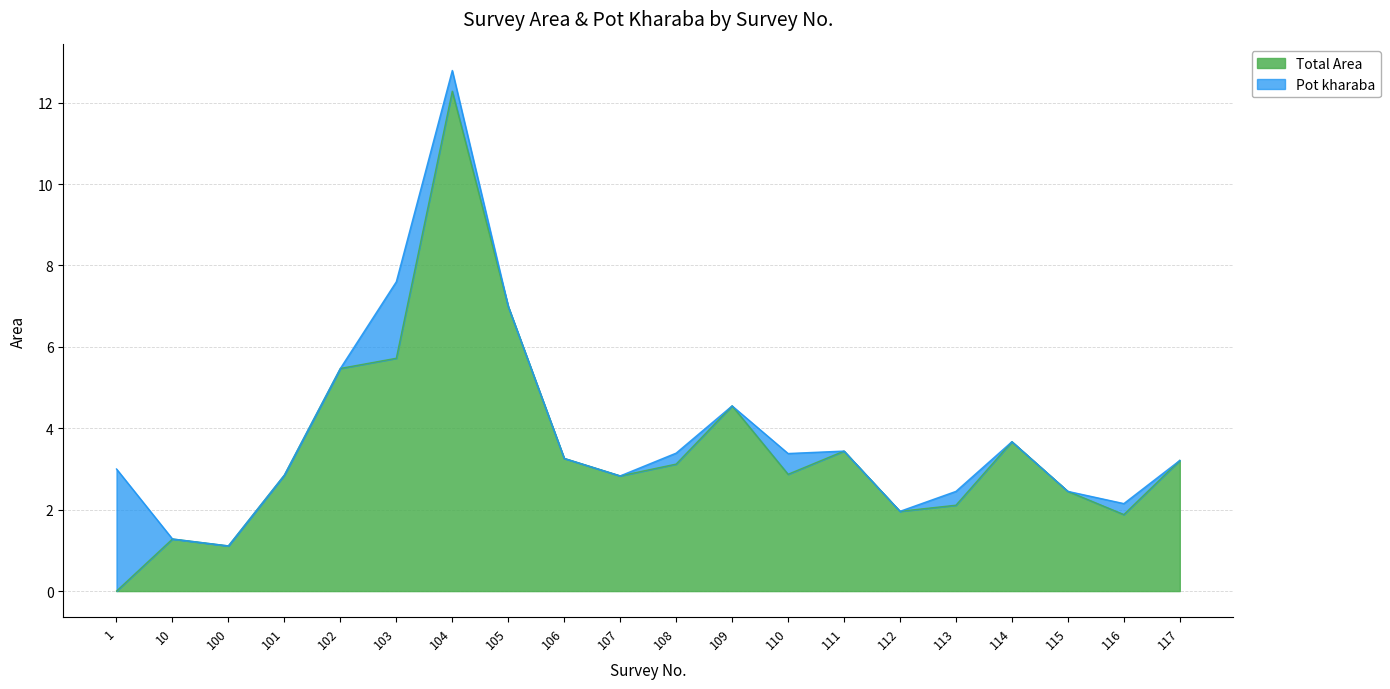

Between 110 and 109, which is larger?

109